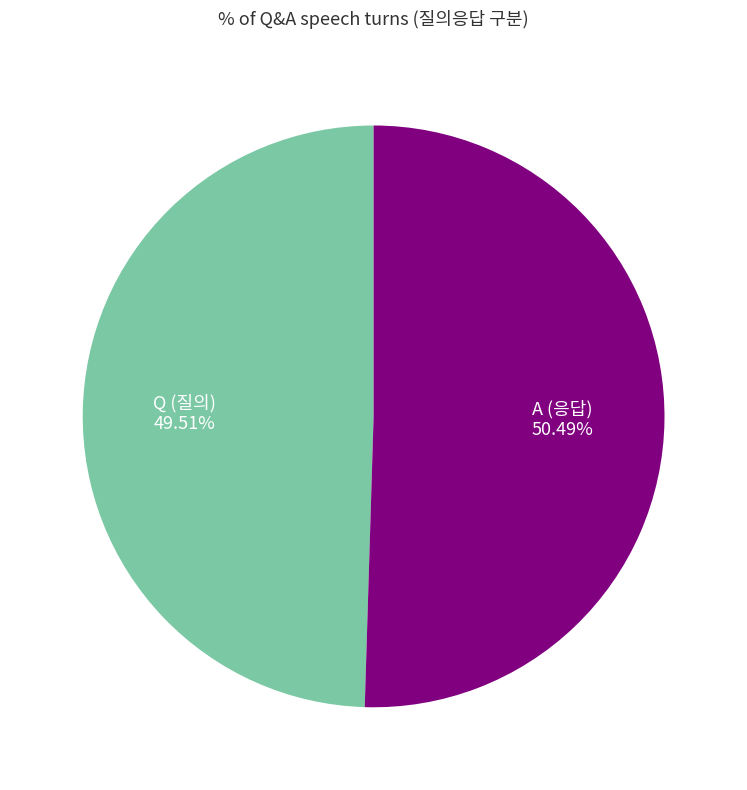

To the nearest percent, what is the combined percentage of A and Q?

100%